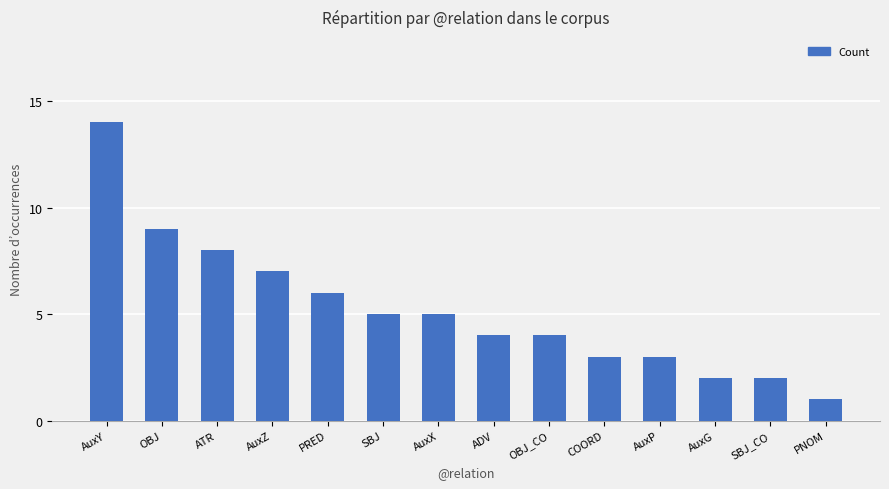

What is the average value?

5